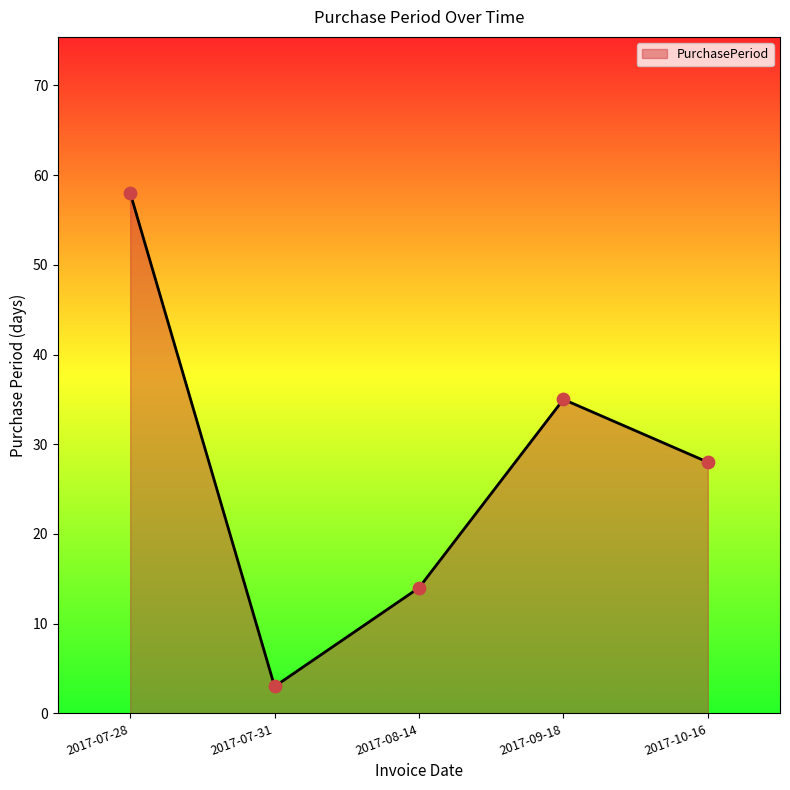

Which has a higher value, 2017-10-16 or 2017-07-28?

2017-07-28